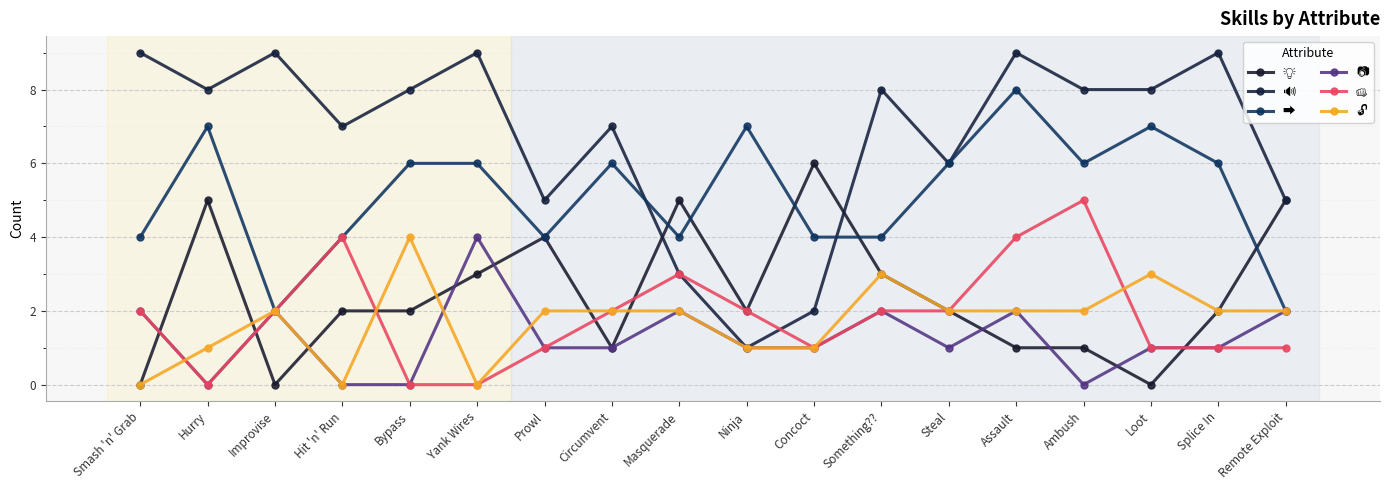

How many categories are shown in the chart?

18